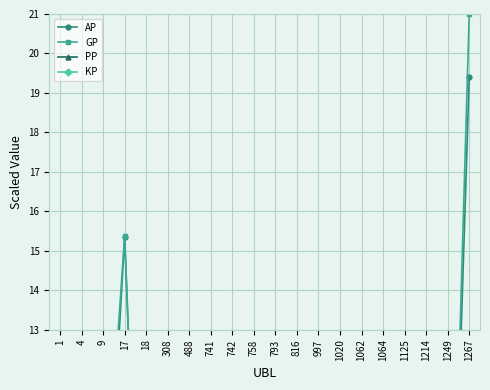

At which category does the chart reach its peak across all series?

1267